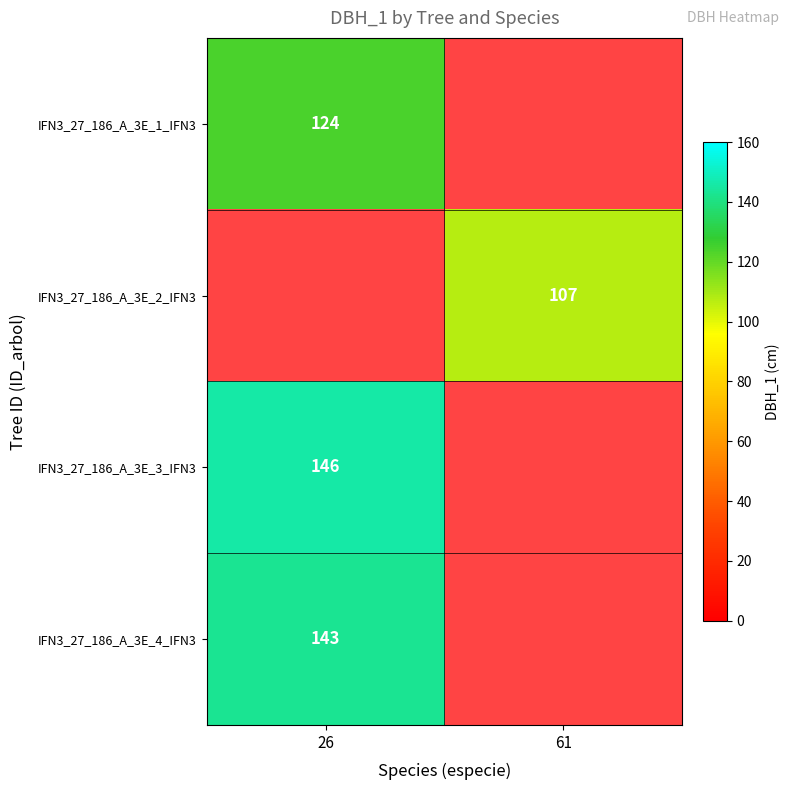

Is the value of IFN3_27_186_A_3E_2_IFN3 at 61 greater than the value of IFN3_27_186_A_3E_1_IFN3 at 26?

No